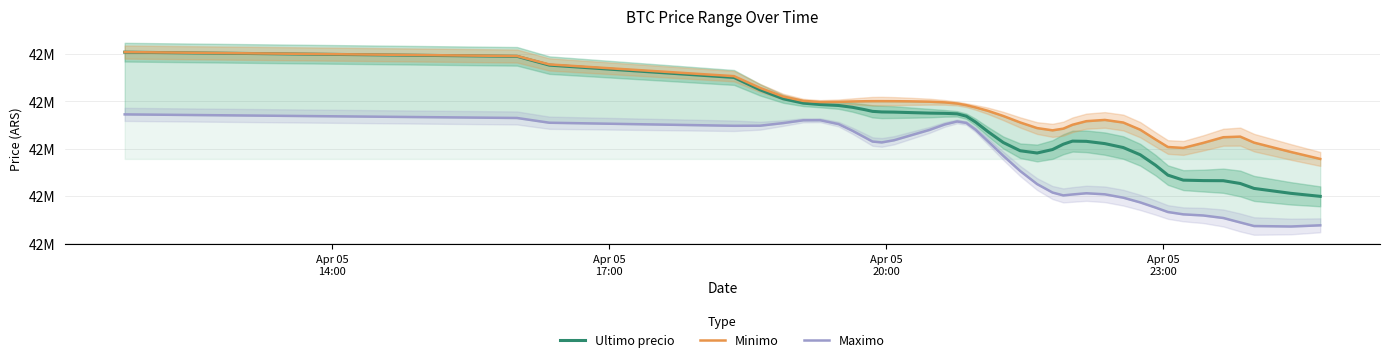

True or false: Ultimo precio and Maximo intersect in this chart.

False